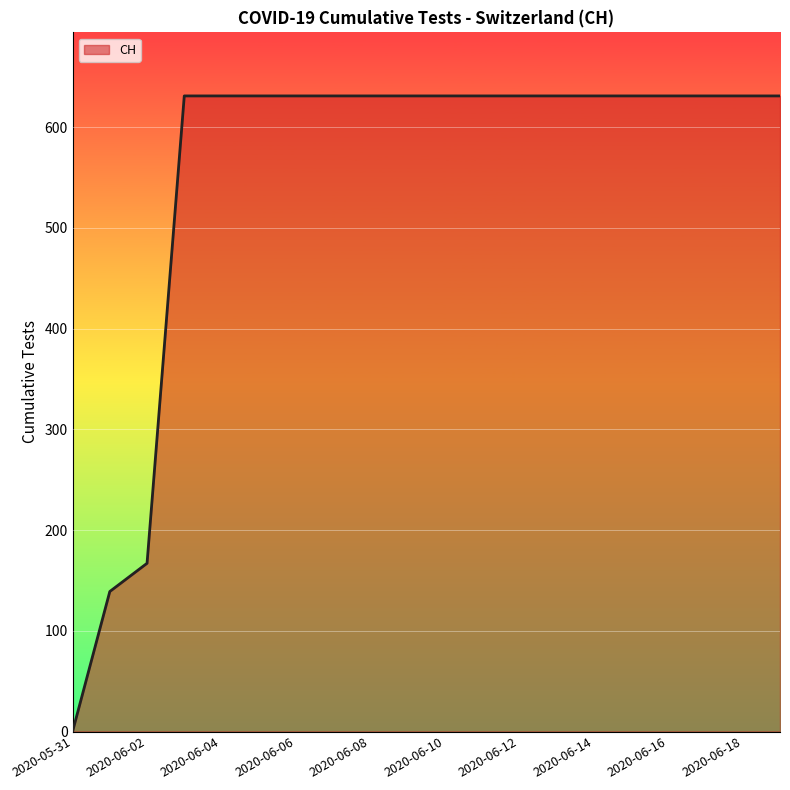

What is the greatest value displayed?

631